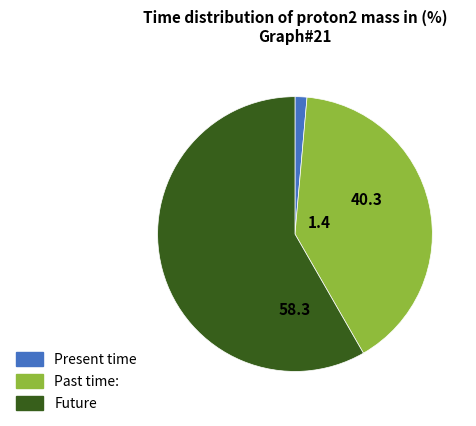

Does Future represent more than half of the total?

Yes